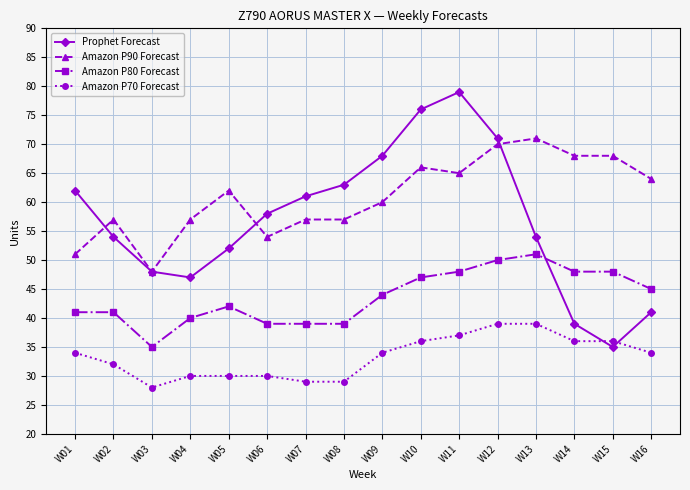

What is the difference between the highest and lowest values at W16?

30